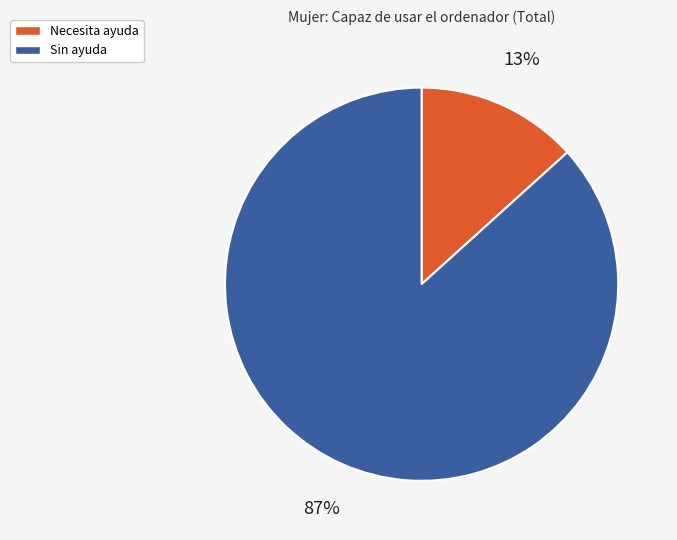

Rank the categories by value from highest to lowest.

Sin ayuda, Necesita ayuda